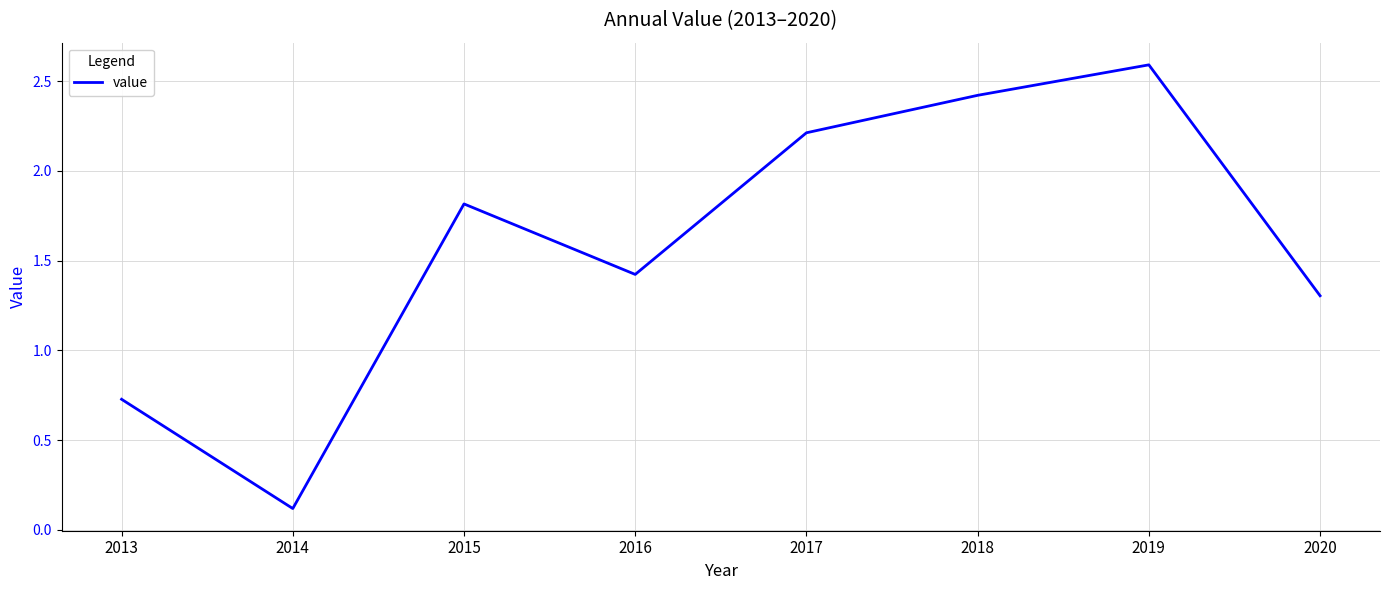

At which category does the data reach its first local peak?

2015